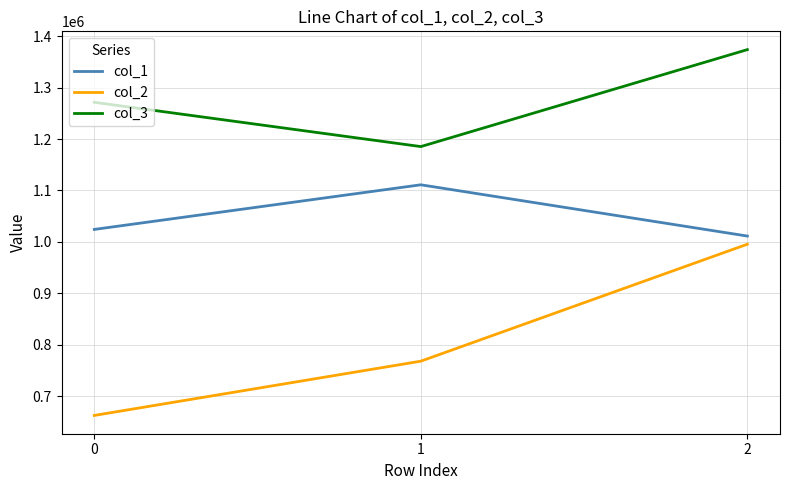

How many categories are shown in the chart?

3